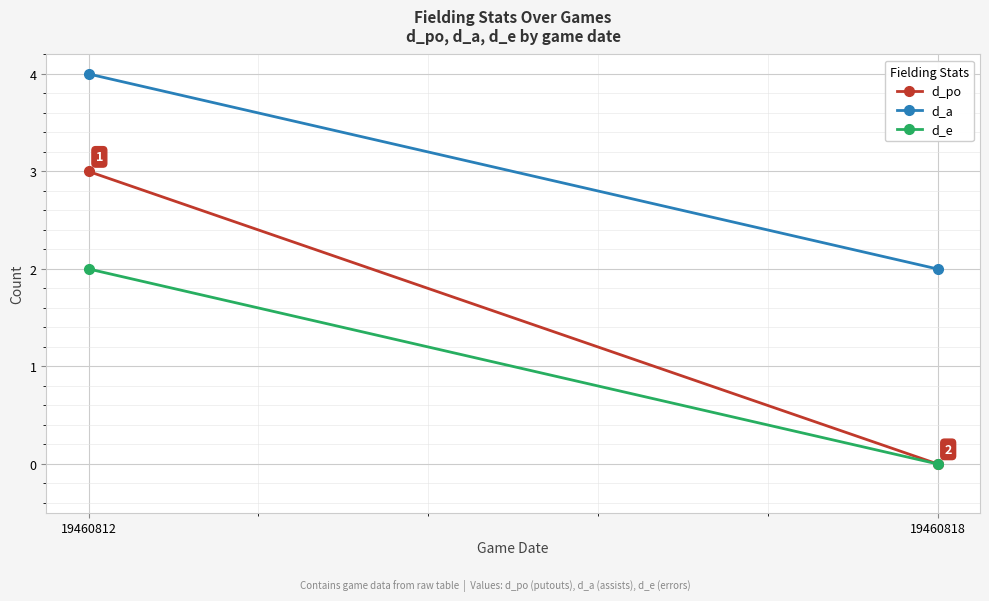

What is the spread (max minus min) of values at 19460818?

2